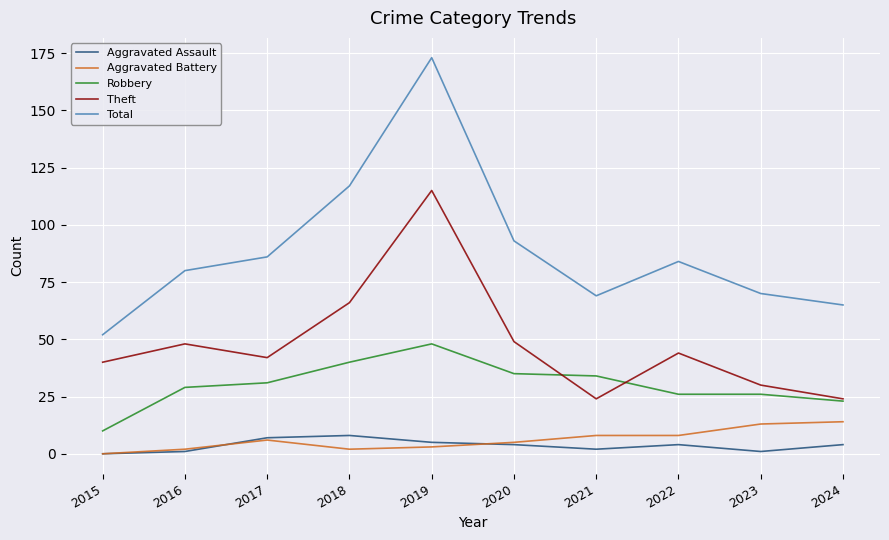

Which series changed the most between 2020 and 2021?

Theft